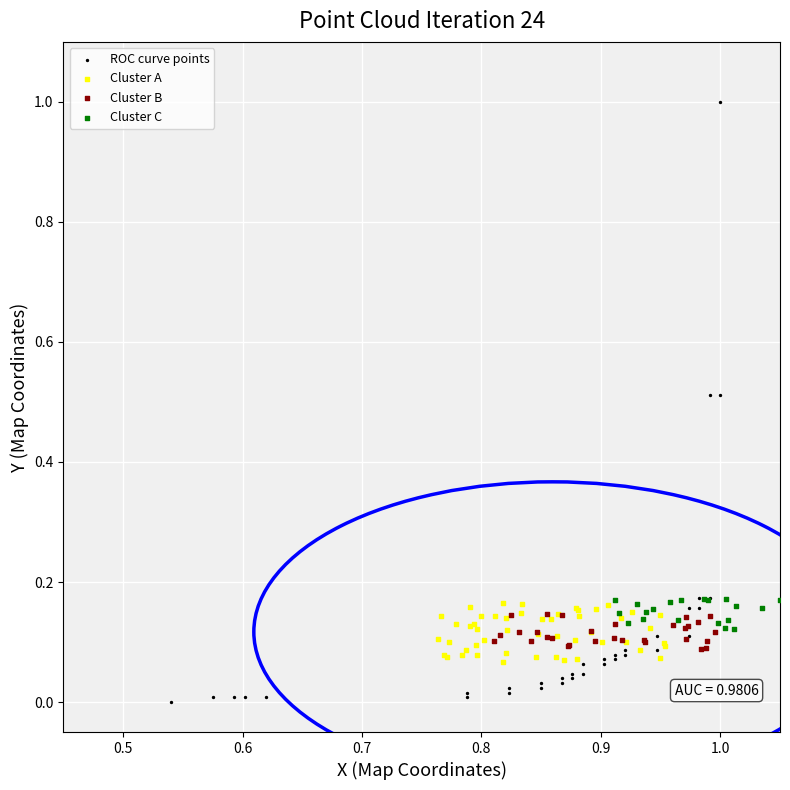

Which series reaches the minimum Y coordinate?

ROC curve points